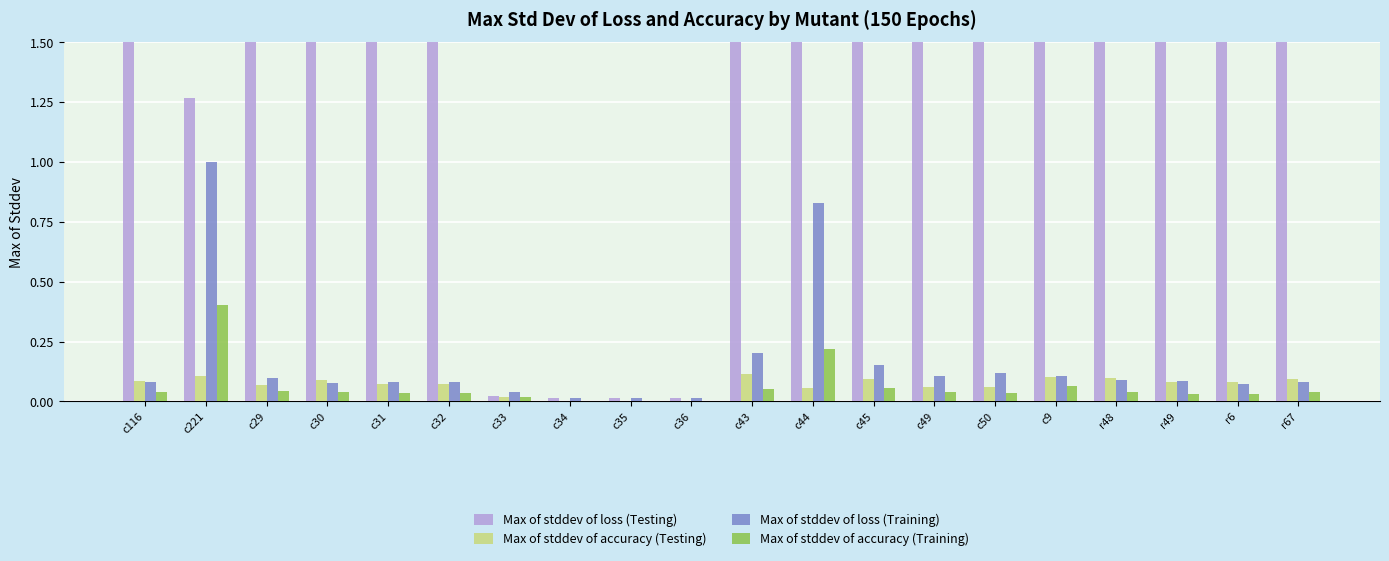

Is it true that Max of stddev of loss (Testing) equals 6.7 at c29?

True